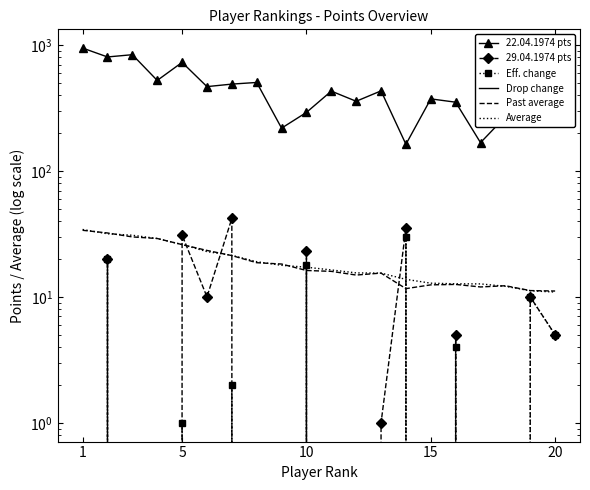

List the series in order of their peak value, lowest first.

Drop change, Eff. change, Past average, Average, 29.04.1974 pts, 22.04.1974 pts